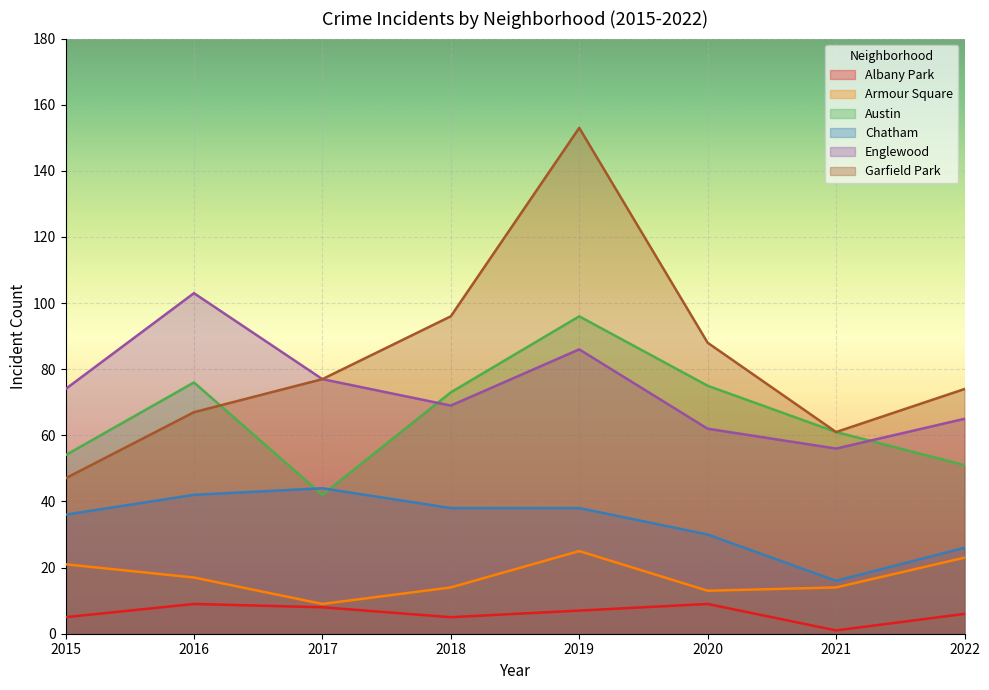

Reading right to left, list all the values displayed in this chart.

Albany Park: 2022=6	2021=1	2020=9	2019=7	2018=5	2017=8	2016=9	2015=5
Armour Square: 2022=23	2021=14	2020=13	2019=25	2018=14	2017=9	2016=17	2015=21
Austin: 2022=51	2021=61	2020=75	2019=96	2018=73	2017=42	2016=76	2015=54
Chatham: 2022=26	2021=16	2020=30	2019=38	2018=38	2017=44	2016=42	2015=36
Englewood: 2022=65	2021=56	2020=62	2019=86	2018=69	2017=77	2016=103	2015=74
Garfield Park: 2022=74	2021=61	2020=88	2019=153	2018=96	2017=77	2016=67	2015=47